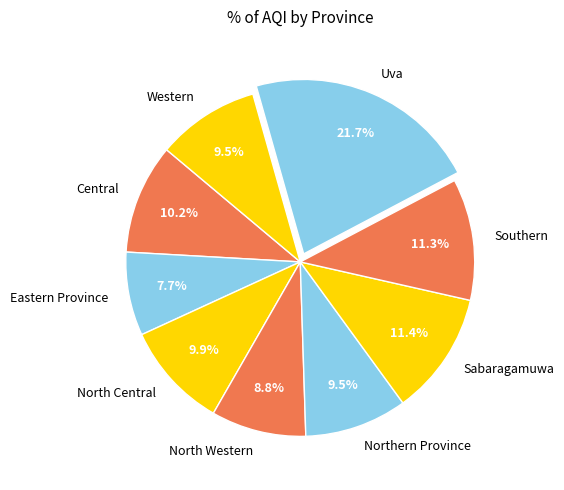

Is there any slice that represents more than half of the pie?

No